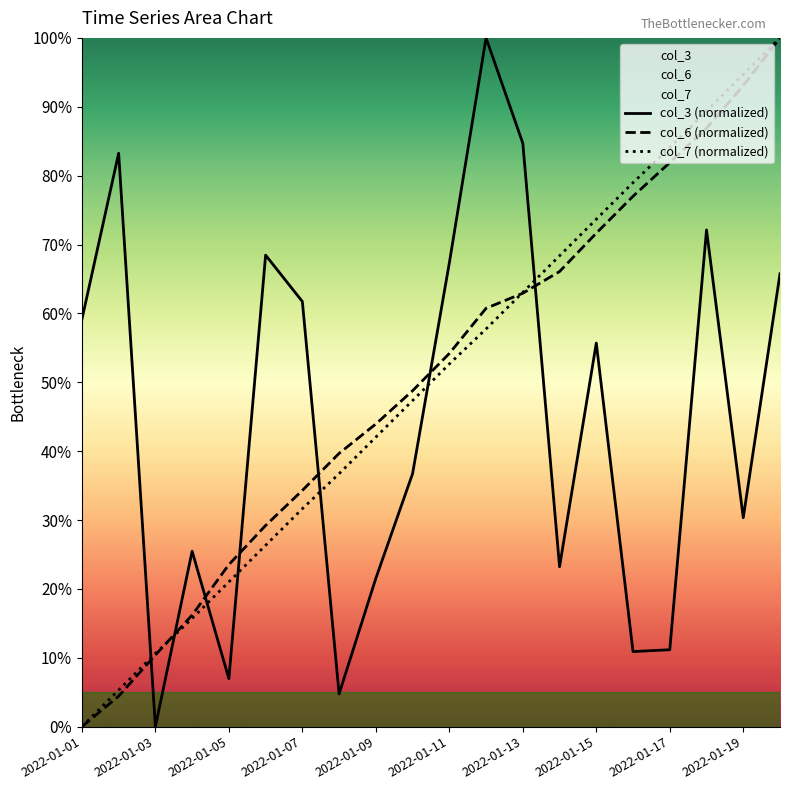

How many values in the col_7 (normalized) series are below 52?

10